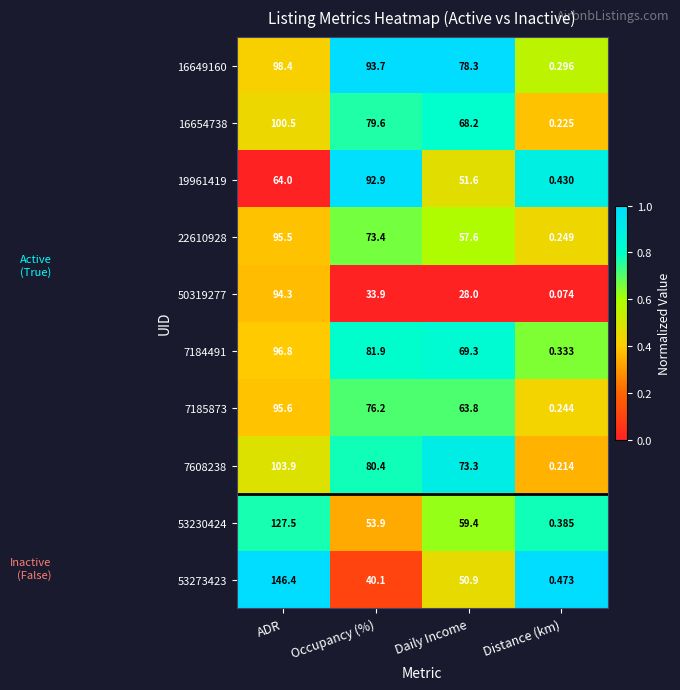

Rank the categories by 22610928 value from lowest to highest.

Distance (km), Daily Income, Occupancy (%), ADR